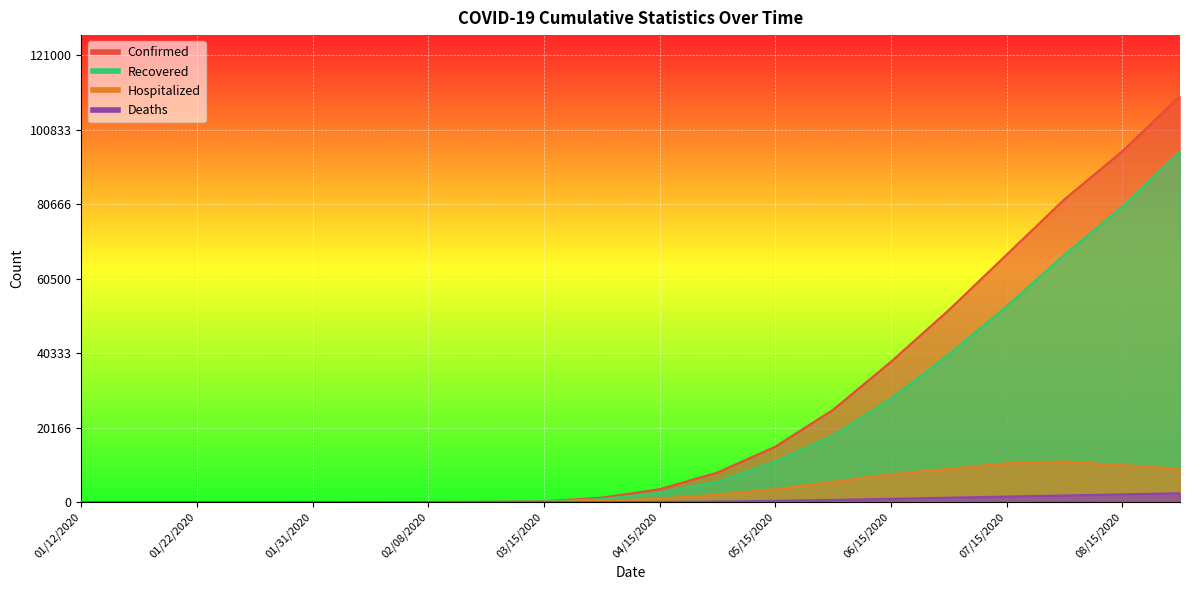

How many lines are shown in the chart?

4